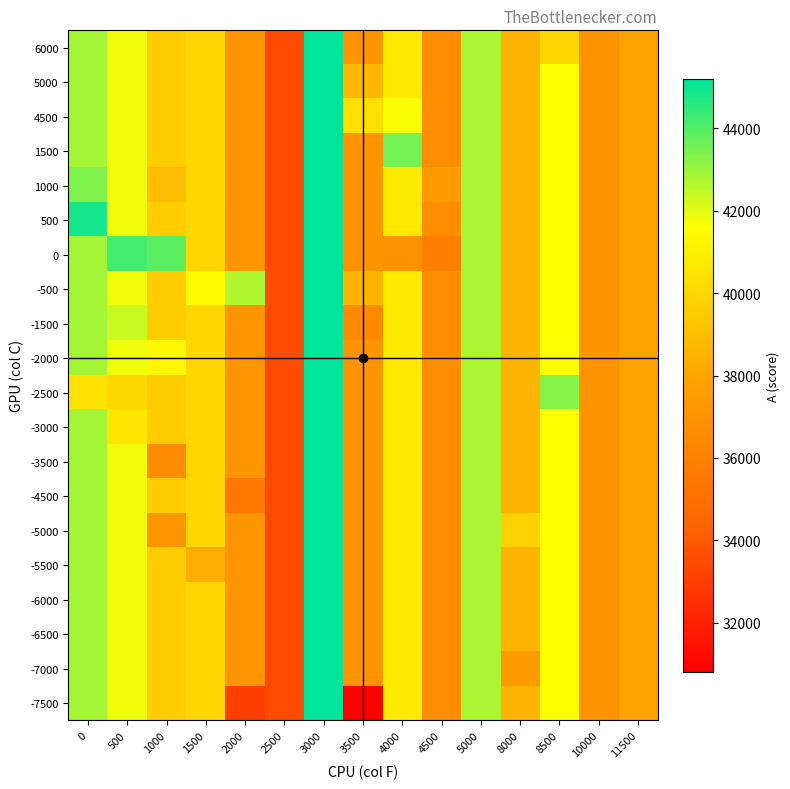

Reading left to right, transcribe all the data shown in this chart.

row_0: 42896.5	41808.5	39540.0	39920.8	33014.0	33499.0	45207.0	30799.0	40707.7	36634.0	42768.0	38583.5	41645.0	36990.0	37781.0
row_1: 42896.5	41808.5	39540.0	39920.8	37067.0	33499.0	45207.0	36982.8	40707.7	36634.0	42768.0	37379.0	41645.0	36990.0	37781.0
row_2: 42896.5	41808.5	39540.0	39920.8	37067.0	33499.0	45207.0	36982.8	40707.7	36634.0	42768.0	38583.5	41645.0	36990.0	37781.0
row_3: 42896.5	41808.5	39540.0	39920.8	37067.0	33499.0	45207.0	36982.8	40707.7	36634.0	42768.0	38583.5	41645.0	36990.0	37781.0
row_4: 42896.5	41808.5	39540.0	38303.0	37067.0	33499.0	45207.0	36982.8	40707.7	36634.0	42768.0	38583.5	41645.0	36990.0	37781.0
row_5: 42896.5	41808.5	37086.0	39920.8	37067.0	33499.0	45207.0	36982.8	40707.7	36634.0	42768.0	39788.0	41645.0	36990.0	37781.0
row_6: 42896.5	41808.5	39540.0	39920.8	35486.0	33499.0	45207.0	36982.8	40707.7	36634.0	42768.0	38583.5	41645.0	36990.0	37781.0
row_7: 42896.5	41808.5	36510.0	39920.8	37067.0	33499.0	45207.0	36982.8	40707.7	36634.0	42768.0	38583.5	41645.0	36990.0	37781.0
row_8: 42896.5	40547.0	39540.0	39920.8	37067.0	33499.0	45207.0	36982.8	40707.7	36634.0	42768.0	38583.5	41645.0	36990.0	37781.0
row_9: 40388.0	40071.0	39540.0	39920.8	37067.0	33499.0	45207.0	36982.8	40707.7	36634.0	42768.0	38583.5	43263.0	36990.0	37781.0
row_10: 42896.5	41808.5	41279.0	39920.8	37067.0	33499.0	45207.0	36982.8	40707.7	36634.0	42768.0	38583.5	41645.0	36990.0	37781.0
row_11: 42896.5	42388.0	39540.0	39920.8	37067.0	33499.0	45207.0	36442.0	40707.7	36634.0	42768.0	38583.5	41645.0	36990.0	37781.0
row_12: 42896.5	41808.5	39540.0	41447.0	42701.0	33499.0	45207.0	38634.0	40707.7	36634.0	42768.0	38583.5	41645.0	36990.0	37781.0
row_13: 42896.5	44228.0	43906.0	39920.8	37067.0	33499.0	45207.0	36982.8	36910.0	35885.0	42768.0	38583.5	41645.0	36990.0	37781.0
row_14: 44915.5	41808.5	39540.0	39920.8	37067.0	33499.0	45207.0	36982.8	40707.7	36634.0	42768.0	38583.5	41645.0	36990.0	37781.0
row_15: 43386.0	41808.5	38919.0	40012.5	37067.0	33499.0	45207.0	36982.8	40707.7	37383.0	42768.0	38583.5	41645.0	36990.0	37781.0
row_16: 42896.5	41808.5	39540.0	39920.8	37067.0	33499.0	45207.0	36982.8	43540.0	36634.0	42768.0	38583.5	41645.0	36990.0	37781.0
row_17: 42896.5	41808.5	39540.0	39920.8	37067.0	33499.0	45207.0	40360.0	41673.0	36634.0	42768.0	38583.5	41645.0	36990.0	37781.0
row_18: 42896.5	41808.5	39540.0	39920.8	37067.0	33499.0	45207.0	38679.0	40707.7	36634.0	42768.0	38583.5	41645.0	36990.0	37781.0
row_19: 42896.5	41808.5	39540.0	39920.8	37067.0	33499.0	45207.0	36982.8	40707.7	36634.0	42768.0	38583.5	40027.0	36990.0	37781.0